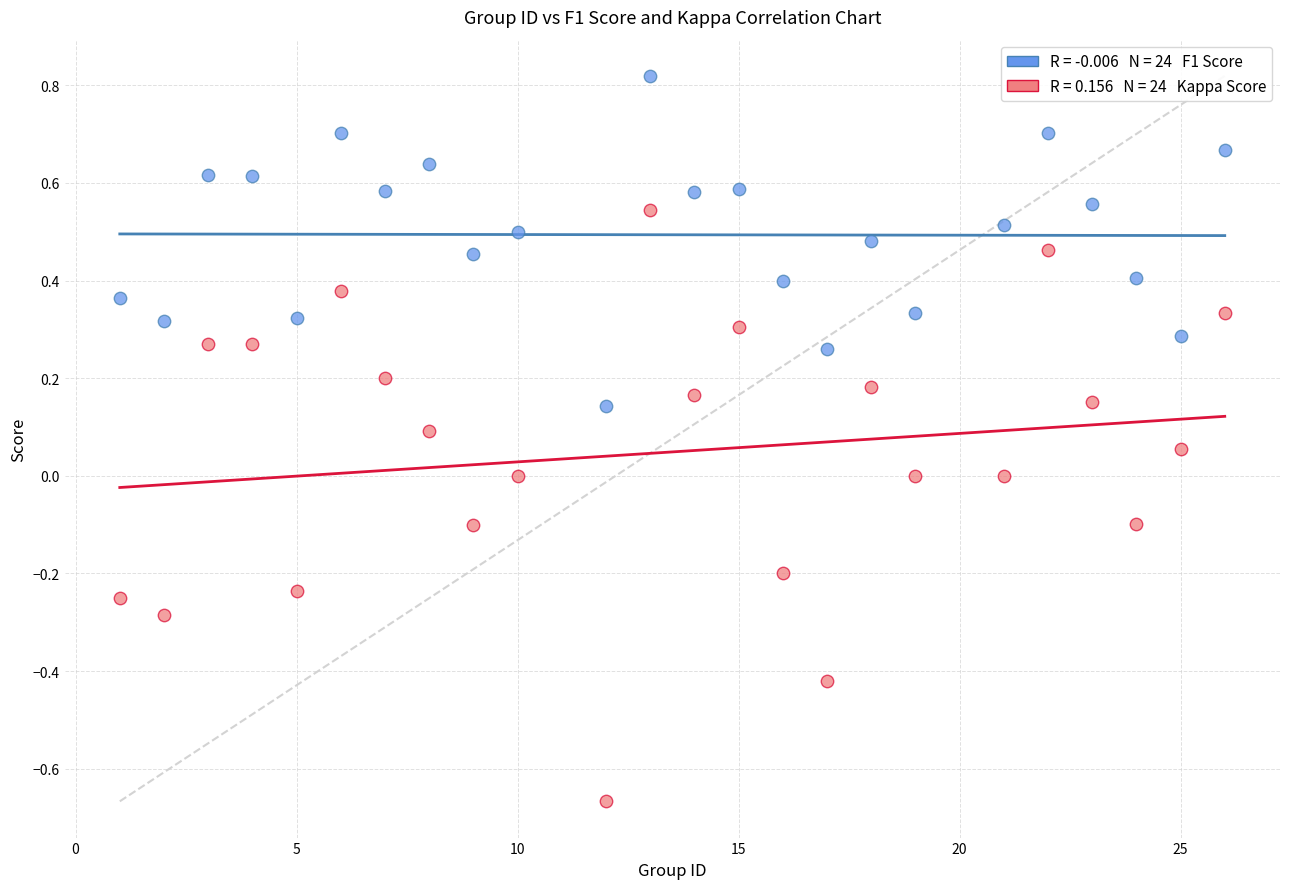

Across all data points, what is the range of X values (max minus min)?

25.0